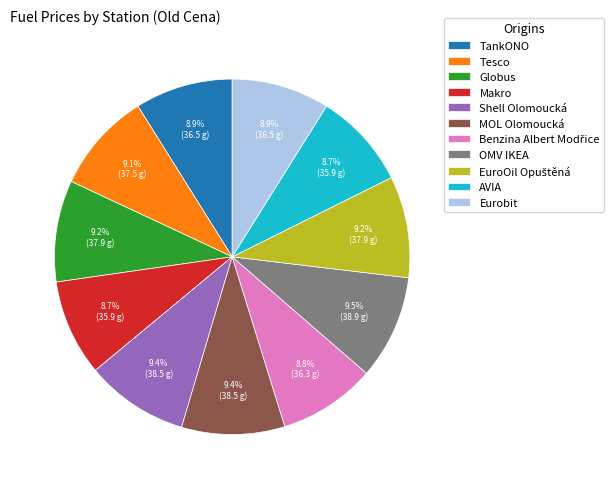

Is there any slice that represents more than half of the pie?

No